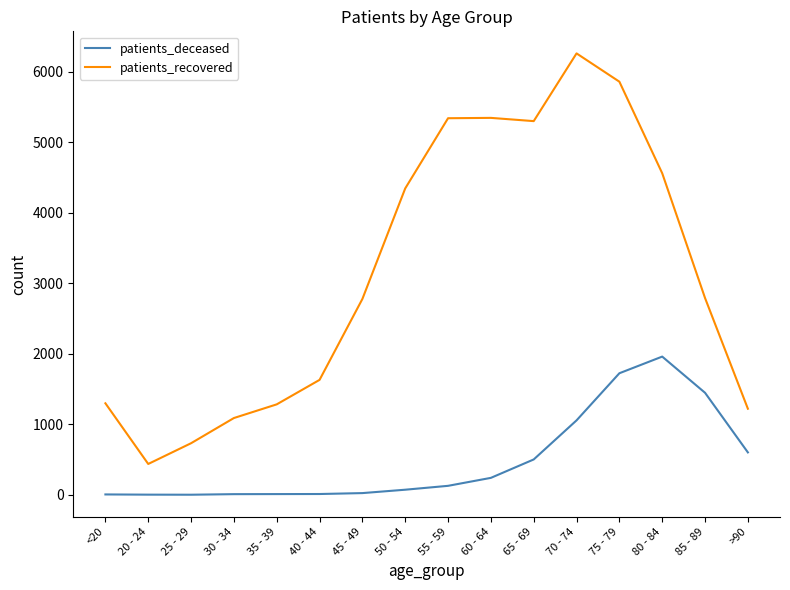

What is the sum of all patients_deceased values?

7802